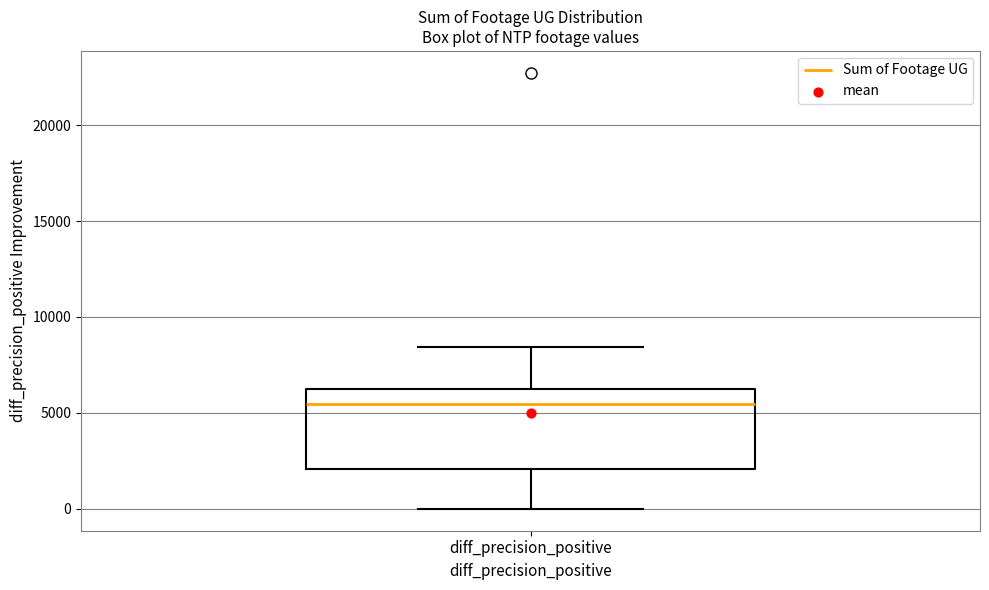

Transcribe this box plot: give where the median line is, the range the box spans, and where the two whiskers end, as read against the y-axis. The values are not printed on the chart, so give them approximately, as read against the axis.

median 5500, box 2000 to 6500, whiskers 0 to 8500